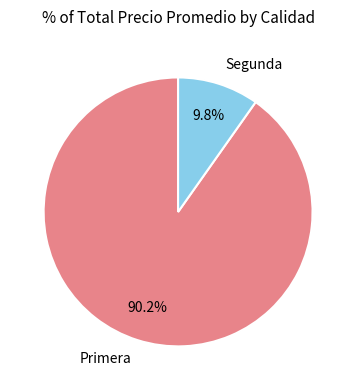

Between Primera and Segunda, which is larger?

Primera